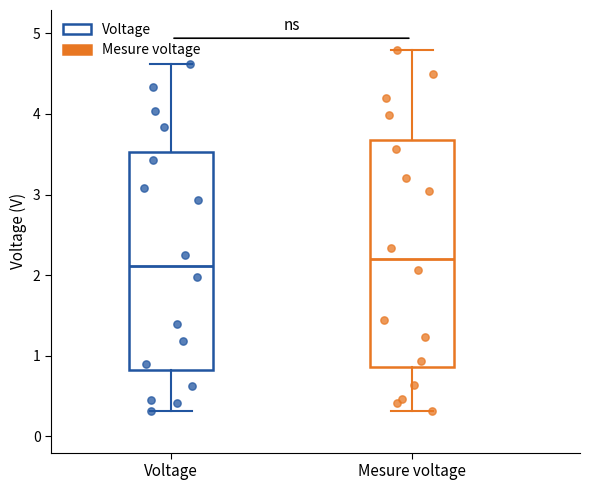

Where does the upper whisker of the box for Voltage end on the y-axis? The values are not printed on the chart, so give them approximately, as read against the axis.

4.6